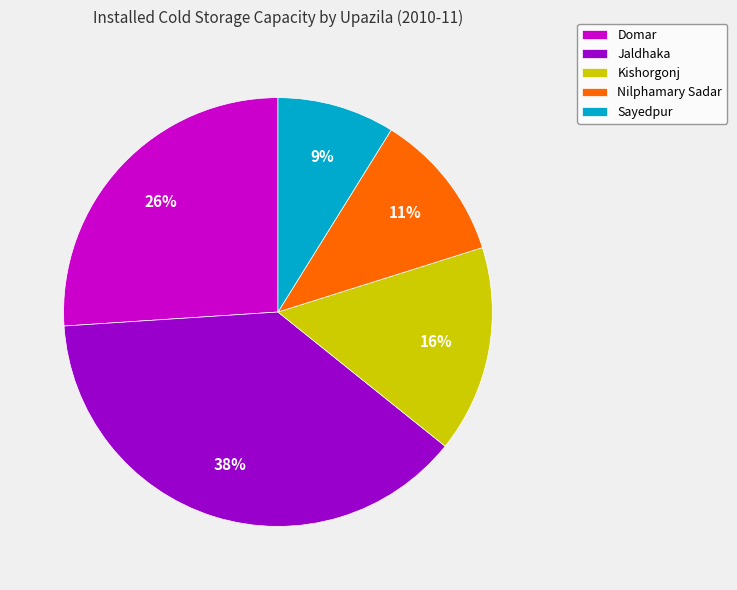

Which slice is the largest?

Jaldhaka